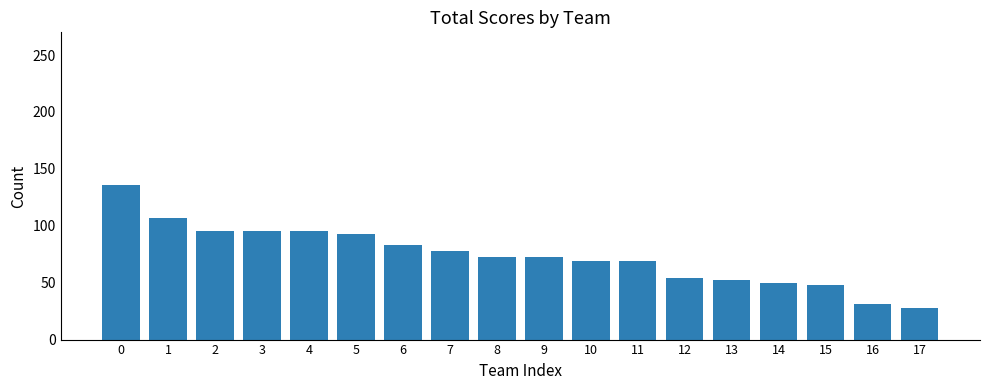

What is the average value?

74